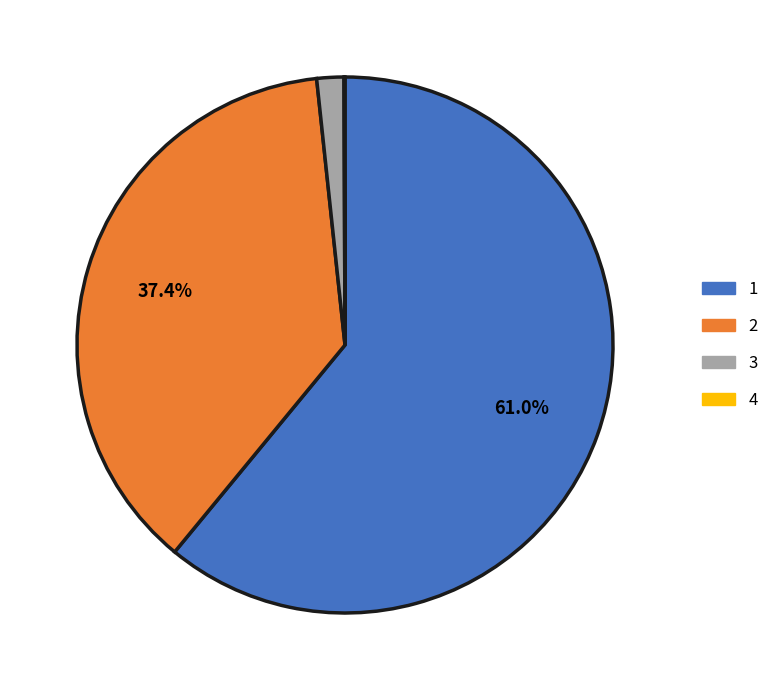

Which slice represents more than half of the pie?

1